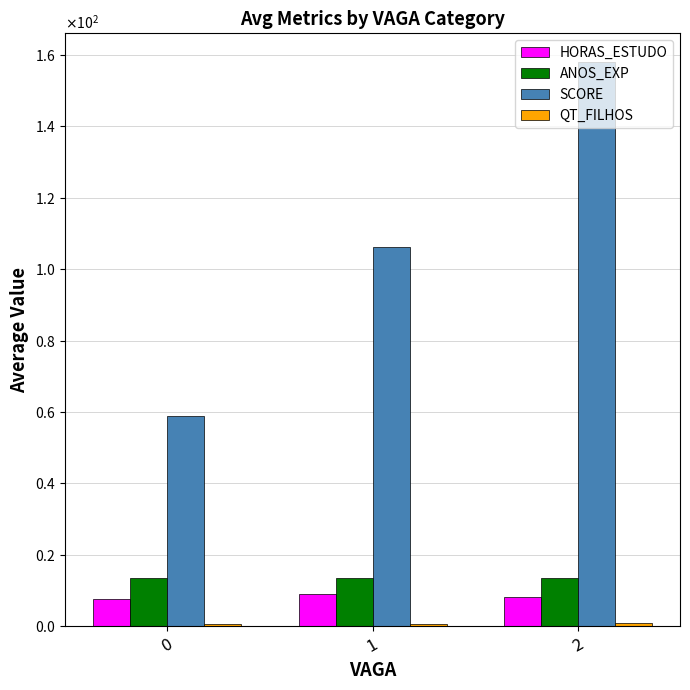

What is the total value across all series at 2?

180.6